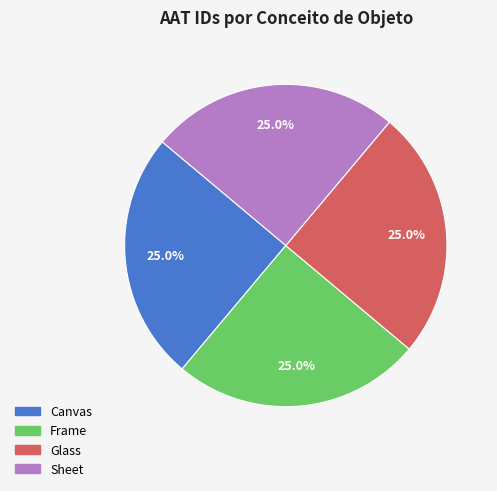

The Sheet slice represents 33% of the pie. True or false?

False